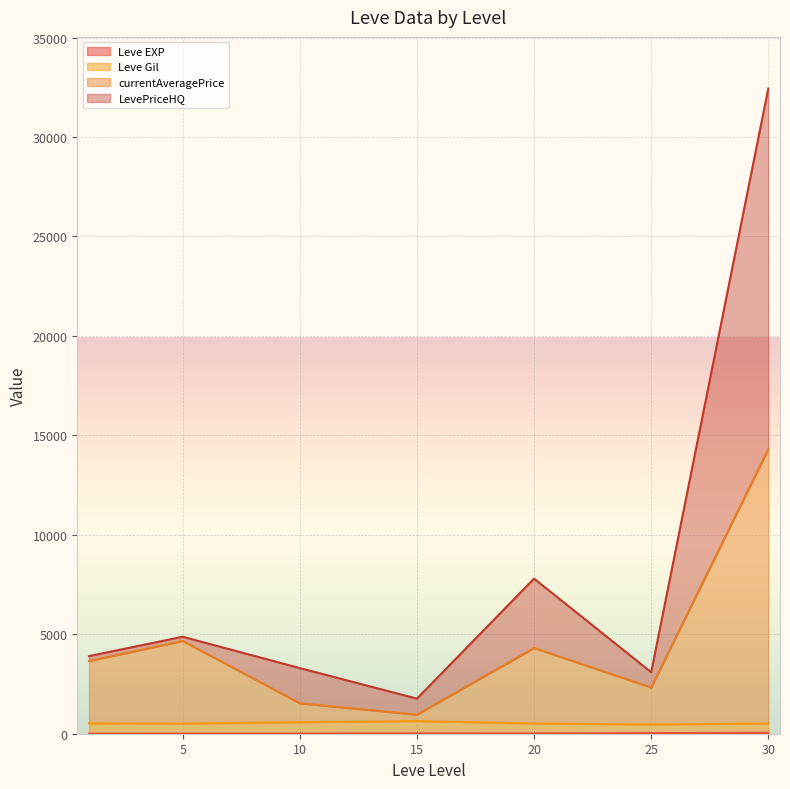

How many series are shown in this chart?

4